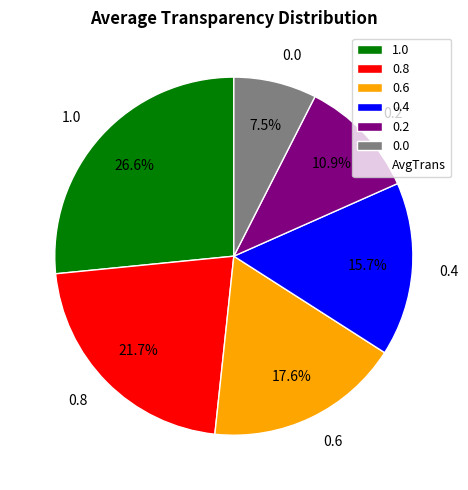

Does any single category account for the majority?

No